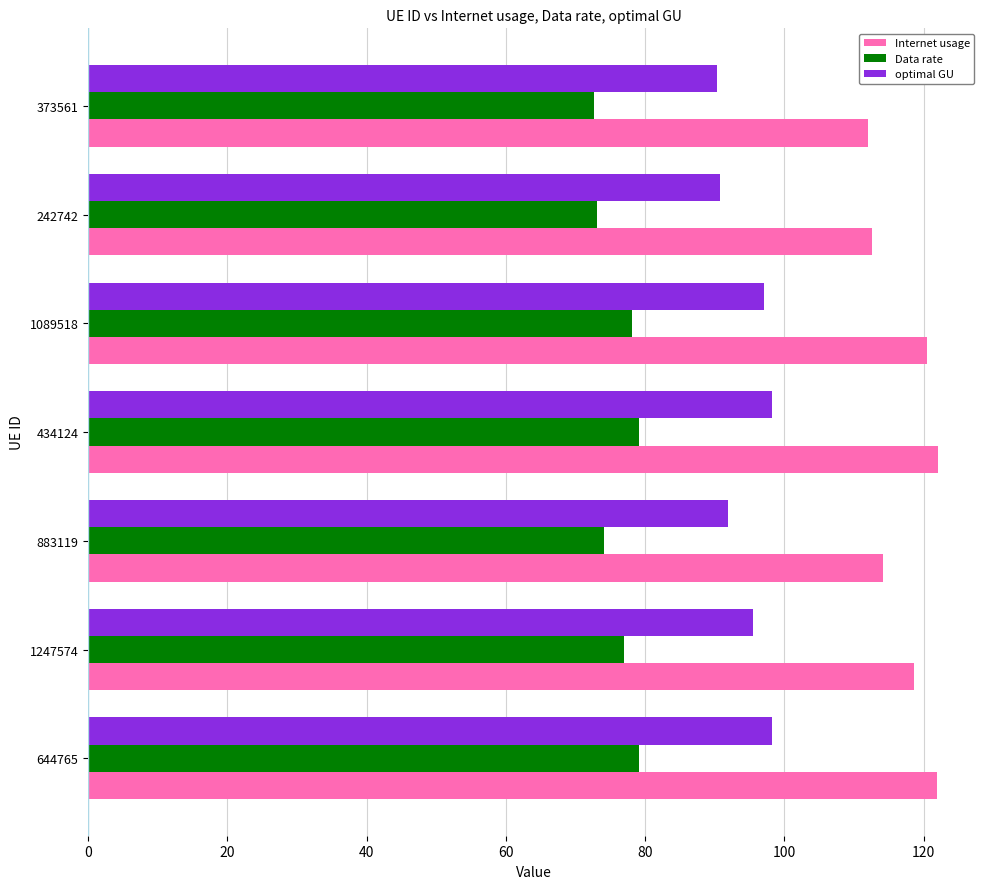

True or false: optimal GU has a value of 95.6 at 1247574.

True